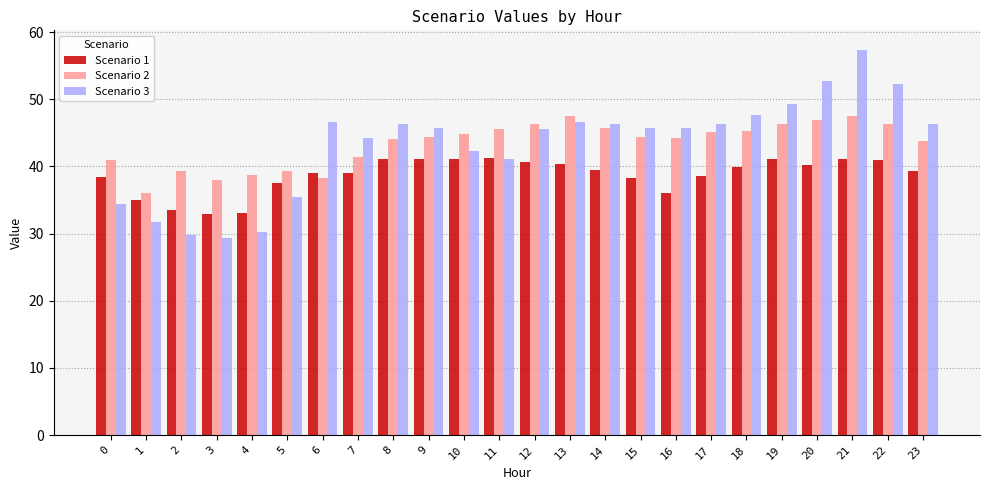

What is the sum of the Scenario 1 values at 15 and 11?

79.5